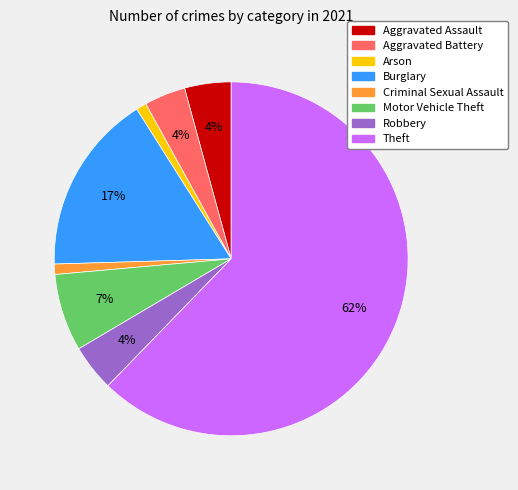

Is it true that Aggravated Assault is 4% of the pie?

True